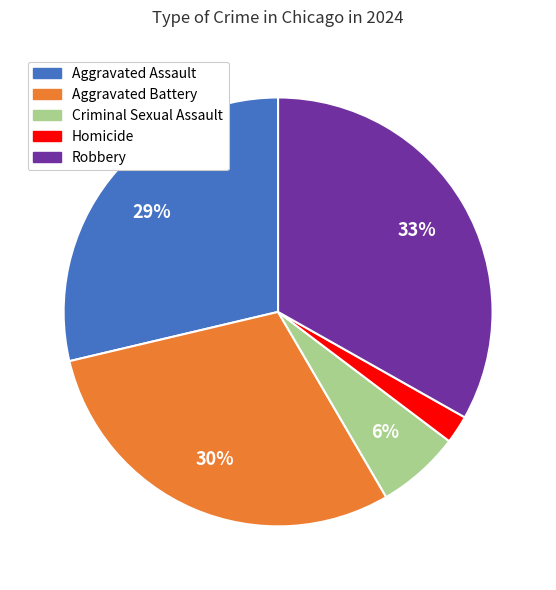

To the nearest percent, what percentage of the pie is Aggravated Assault?

29%